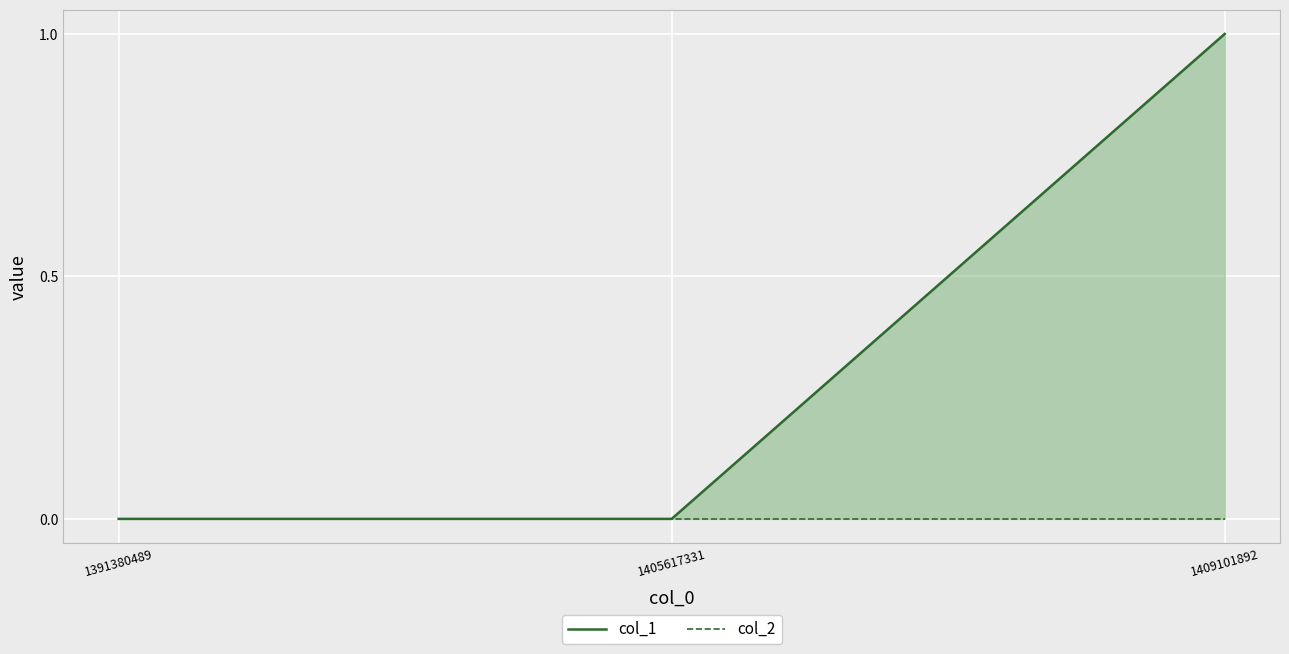

What is the sum of the col_1 values at 1391380489 and 1409101892?

1